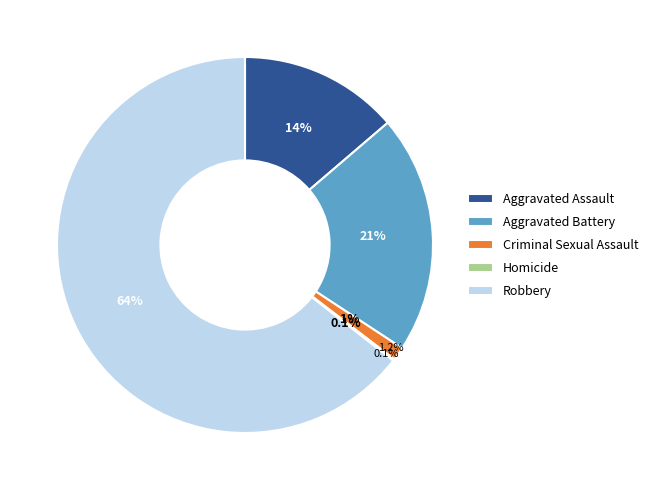

How many slices are in this pie chart?

5